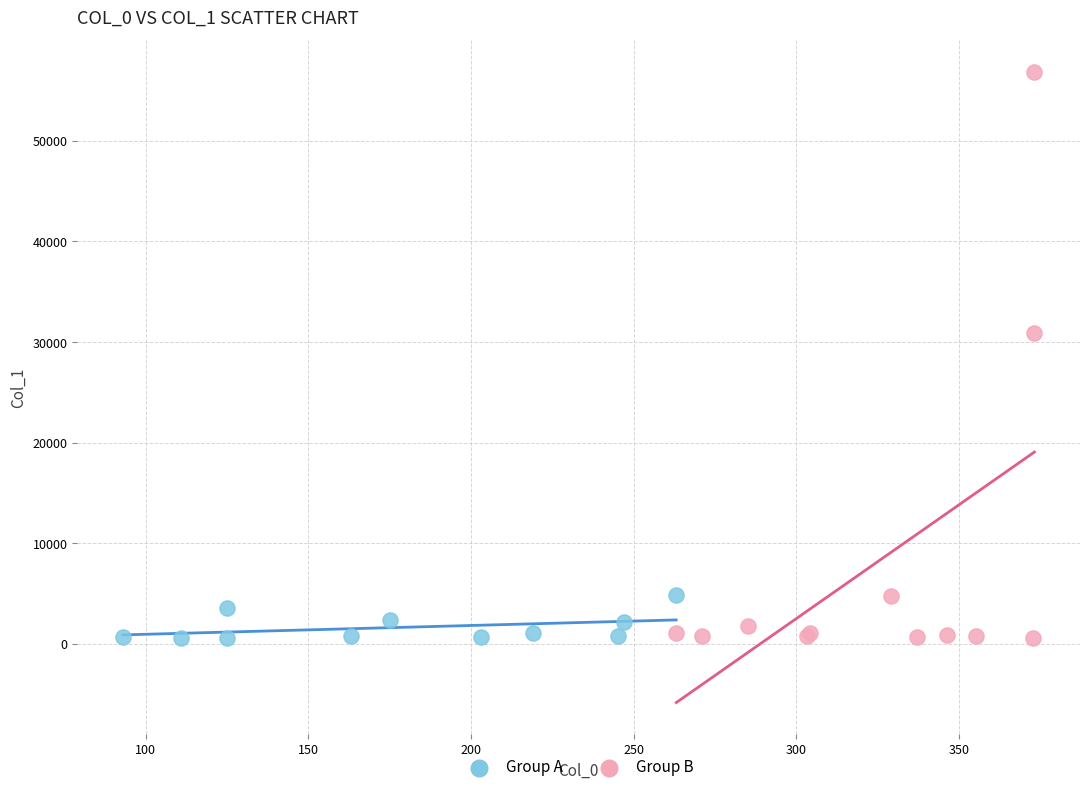

What are all the series names shown in the legend?

Group A, Group B